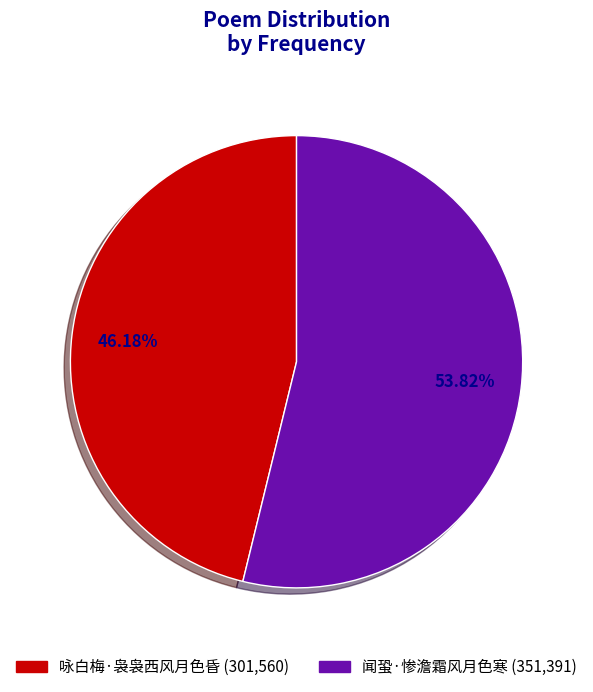

Between 咏白梅·袅袅西风月色昏 and 闻蛩·惨澹霜风月色寒, which is larger?

闻蛩·惨澹霜风月色寒